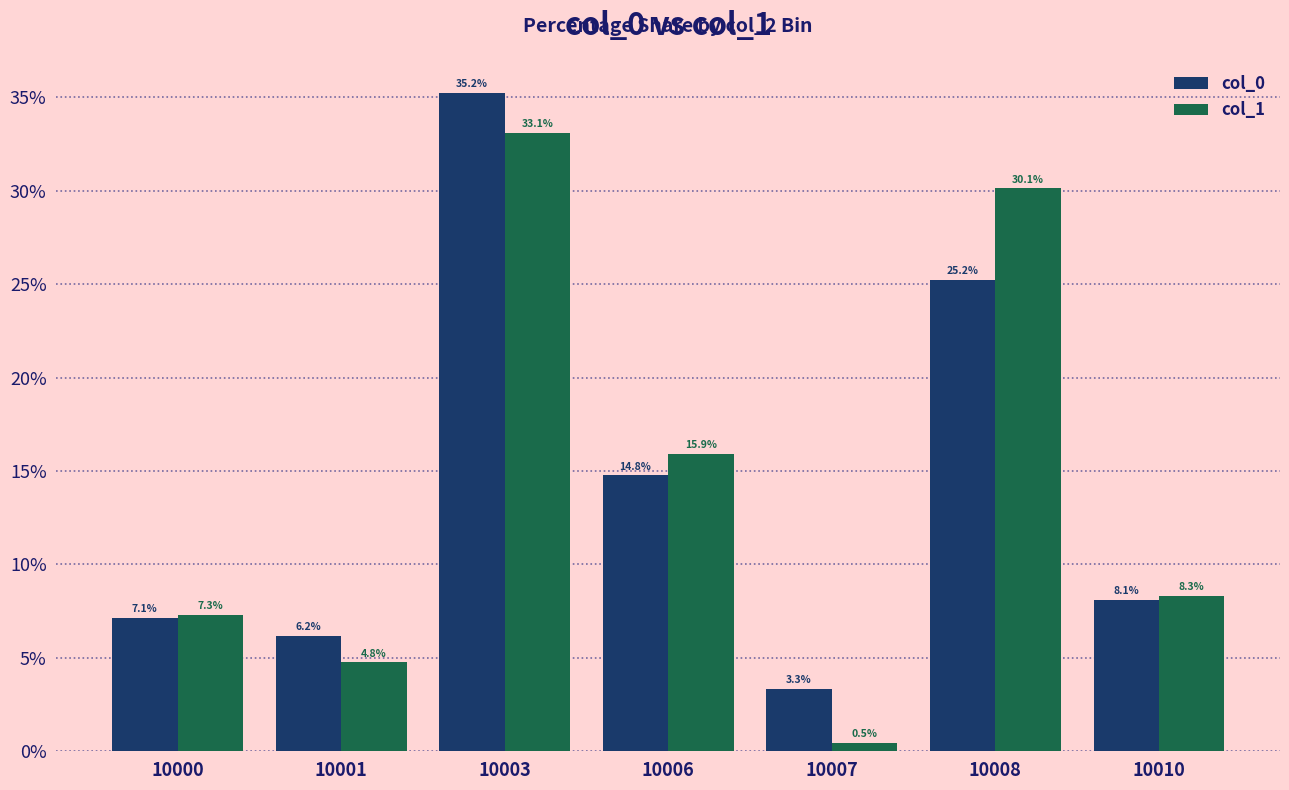

What is the minimum value shown in the chart?

0.5